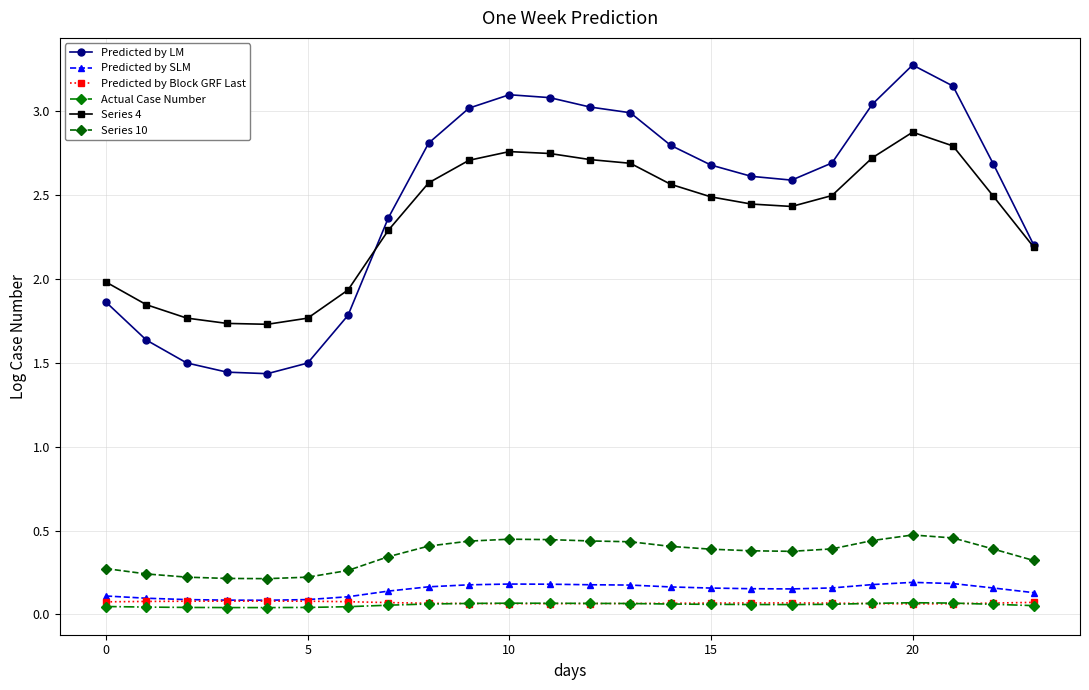

What is the value of the Predicted by LM point at the 17th from the left?

2.6